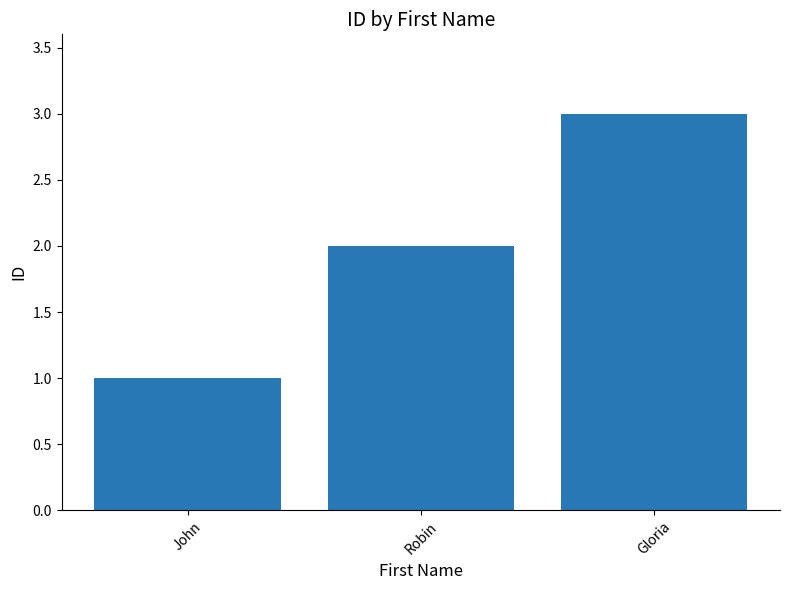

What is the label of the 1st bar from the left?

John